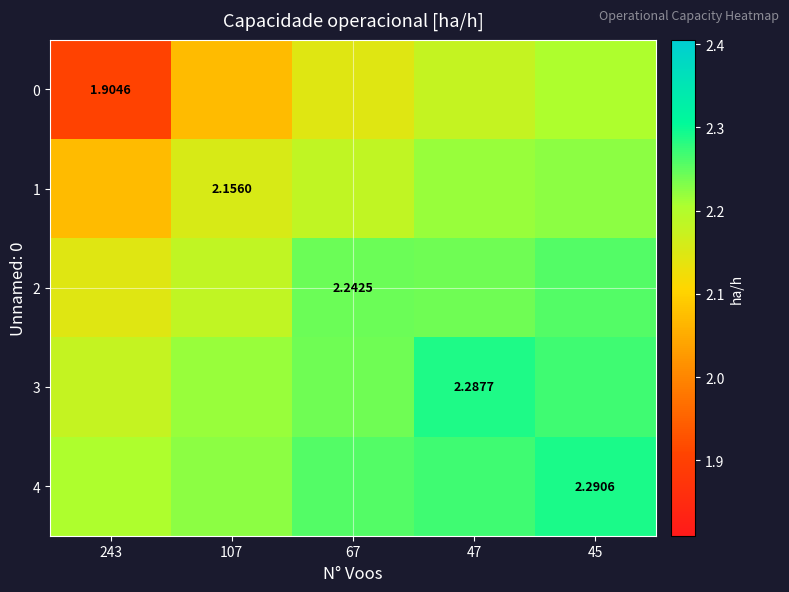

Which label corresponds to the largest value in the chart?

45